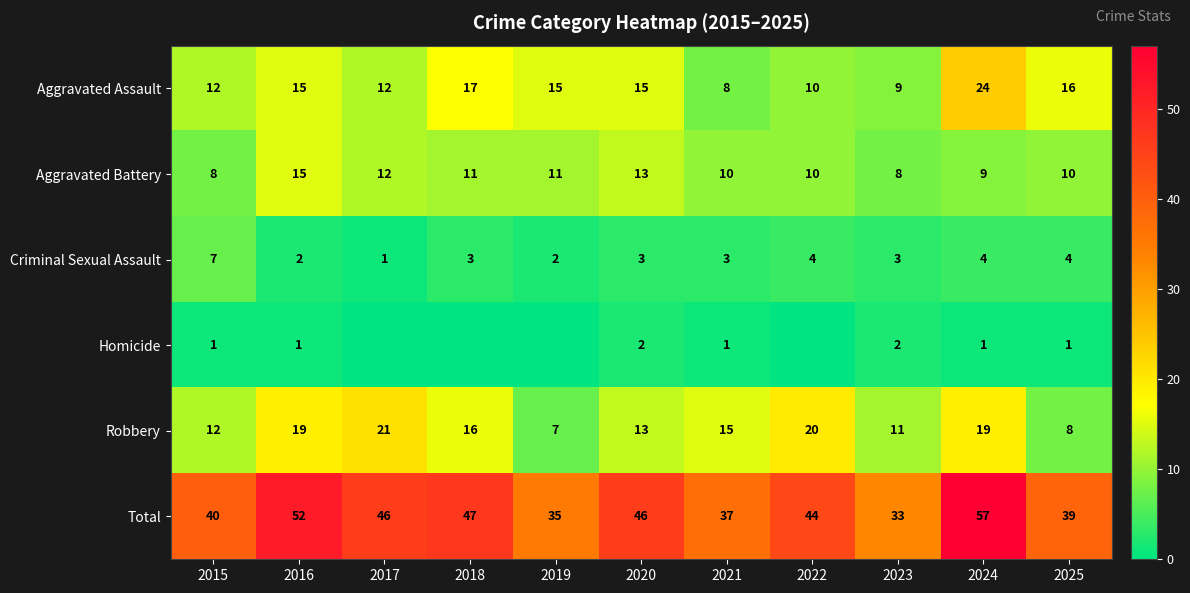

What is the spread (max minus min) of values at 2023?

31